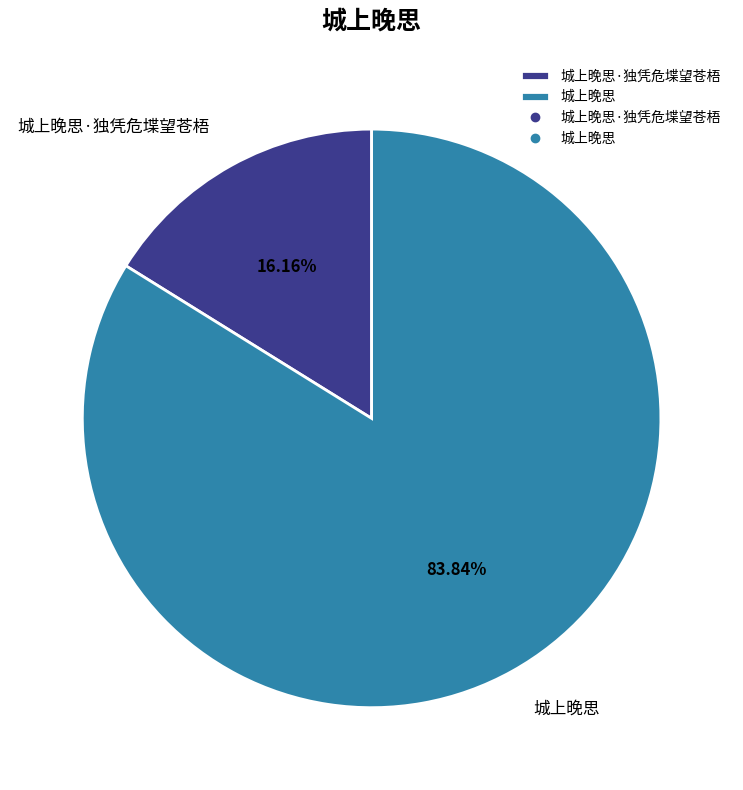

Is 城上晚思 the majority of the pie?

Yes